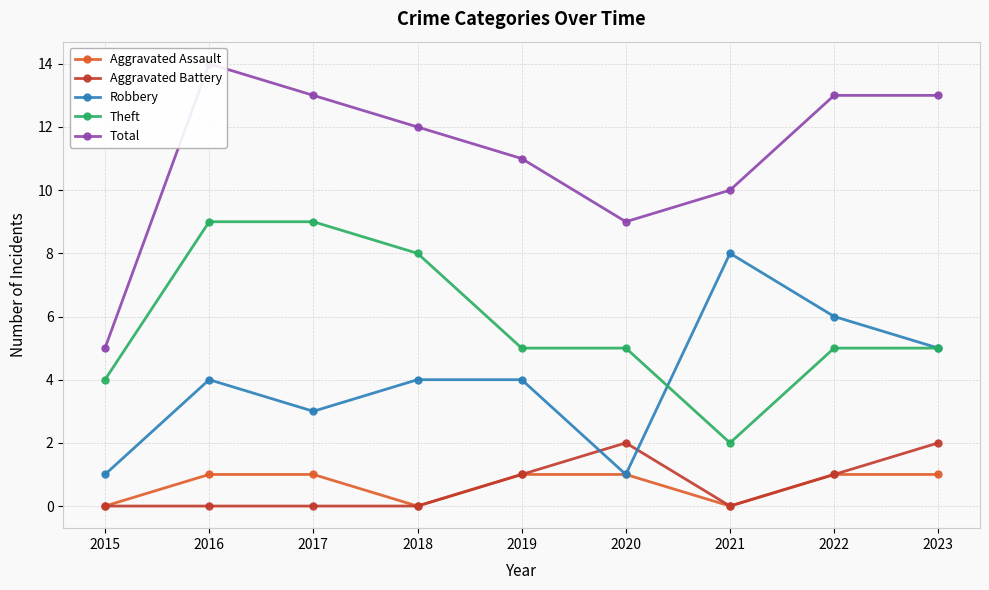

True or false: Aggravated Battery and Total cross at least once.

False